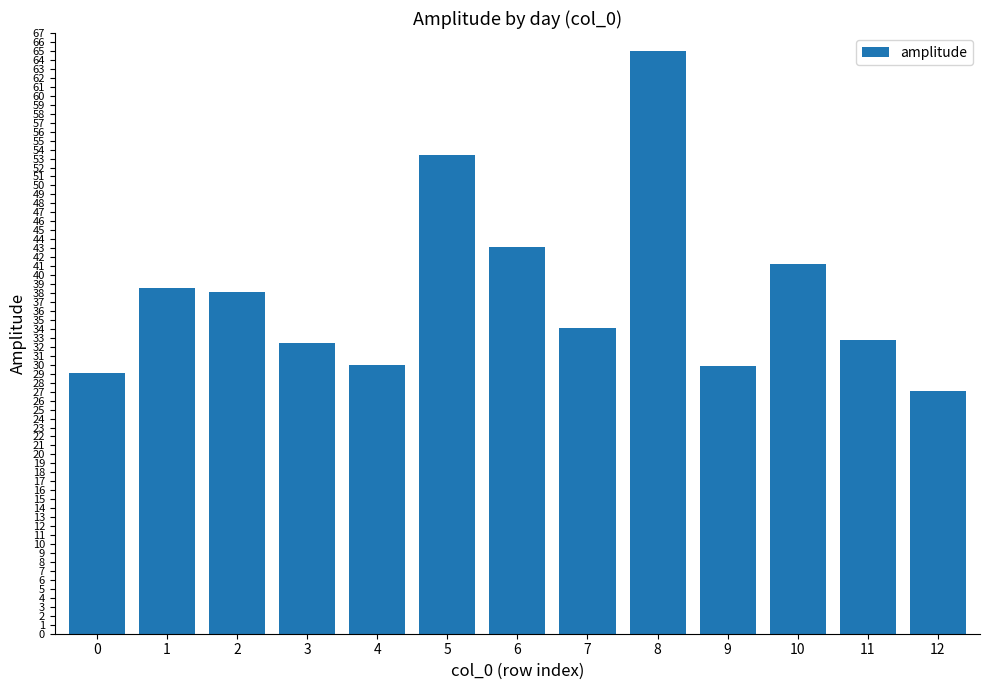

Read the value at 1.

38.6